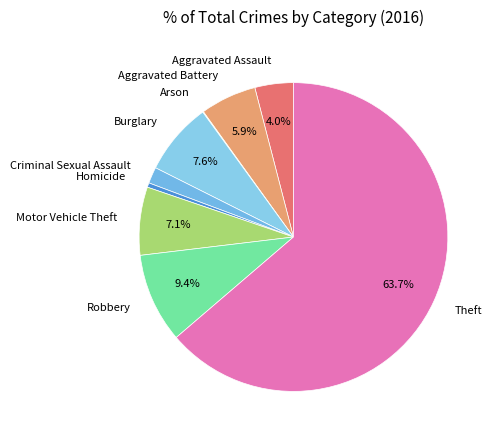

Which slice is the largest?

Theft